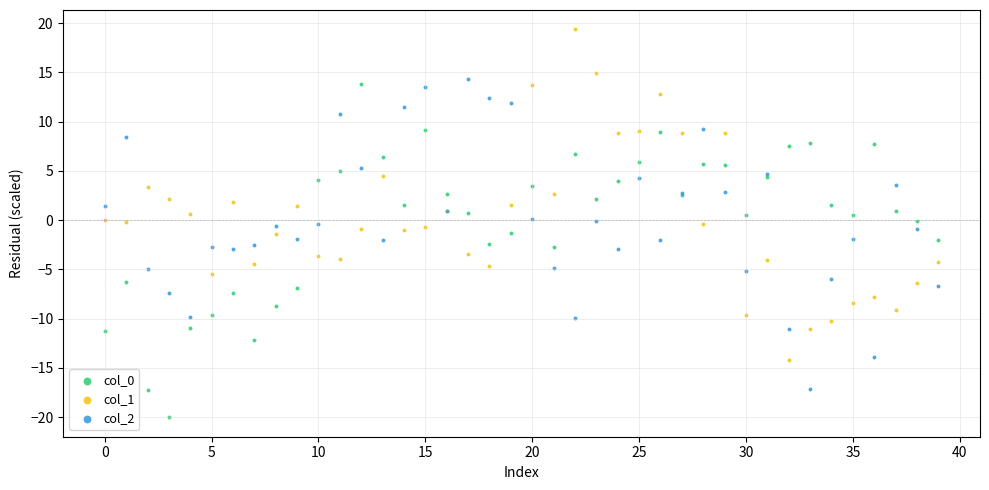

Which series reaches the maximum Y coordinate?

col_1